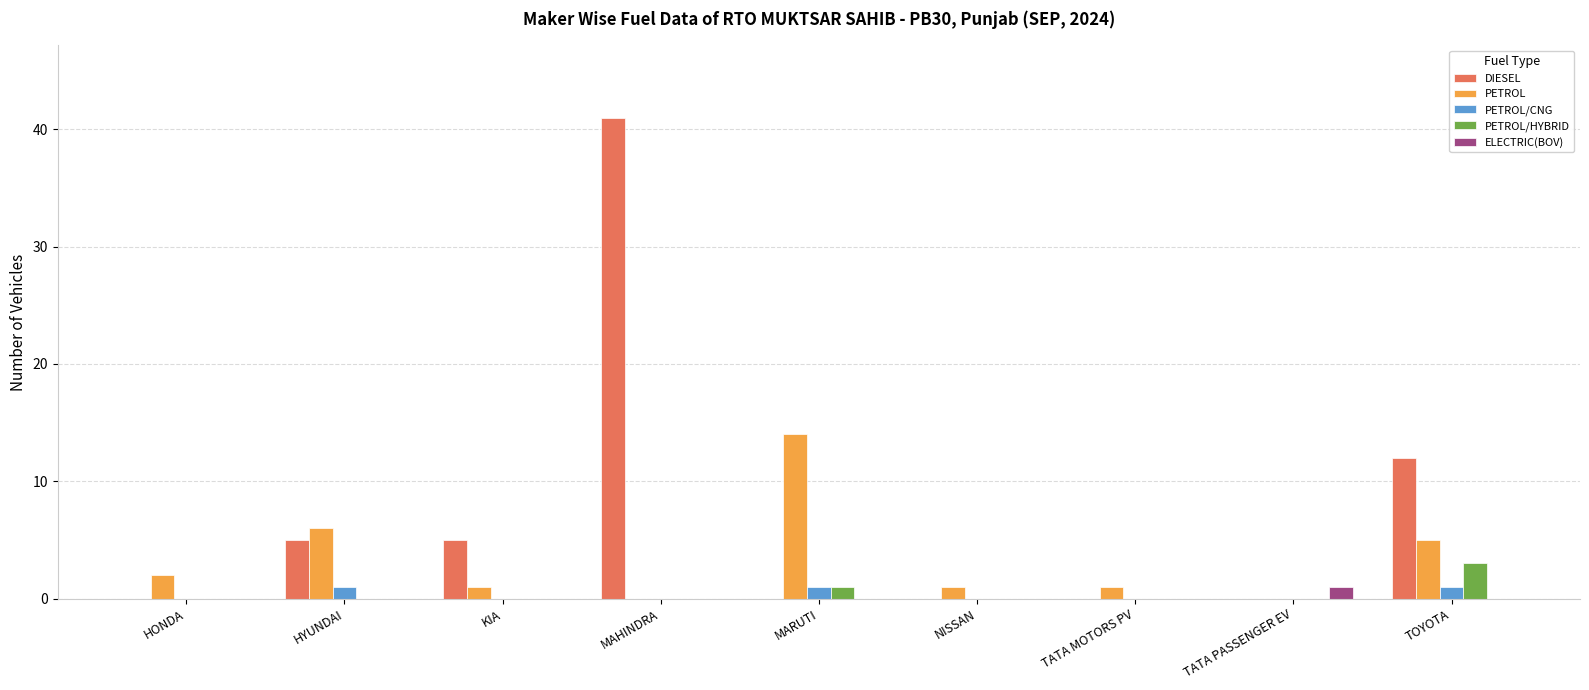

What is the sum of the PETROL values at HYUNDAI and TATA MOTORS PV?

7